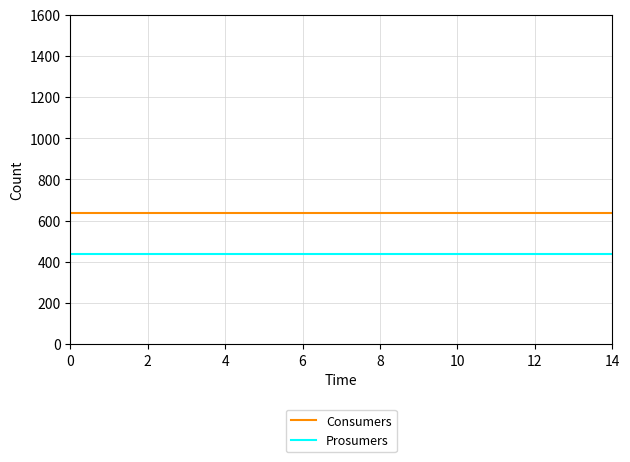

What is the minimum value for Prosumers?

440